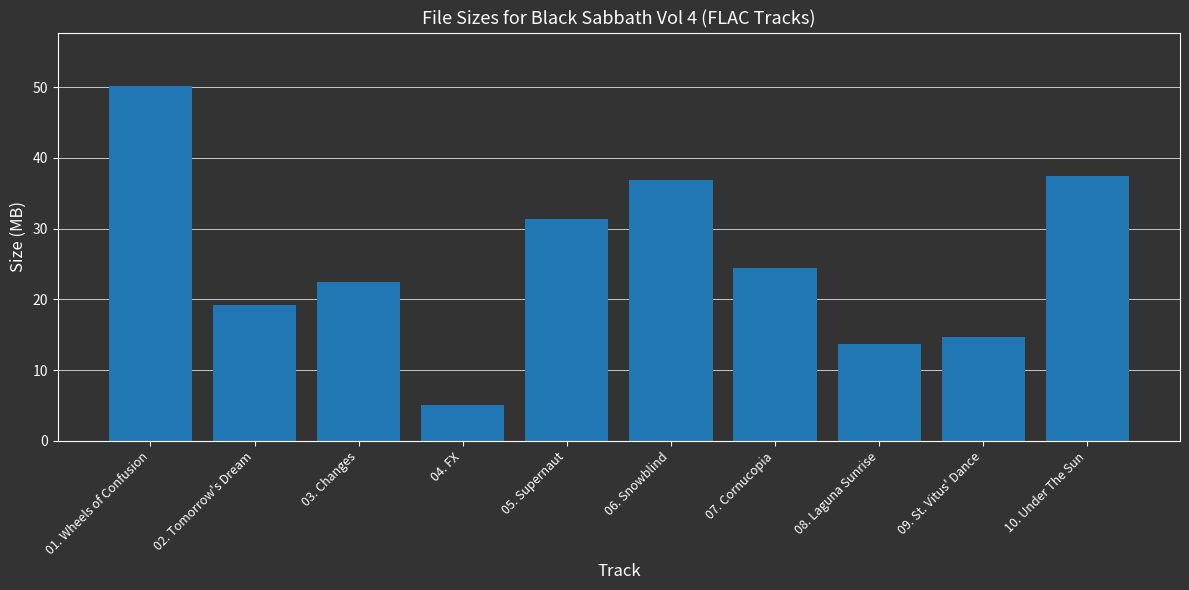

What is the maximum value shown in the chart?

50.2